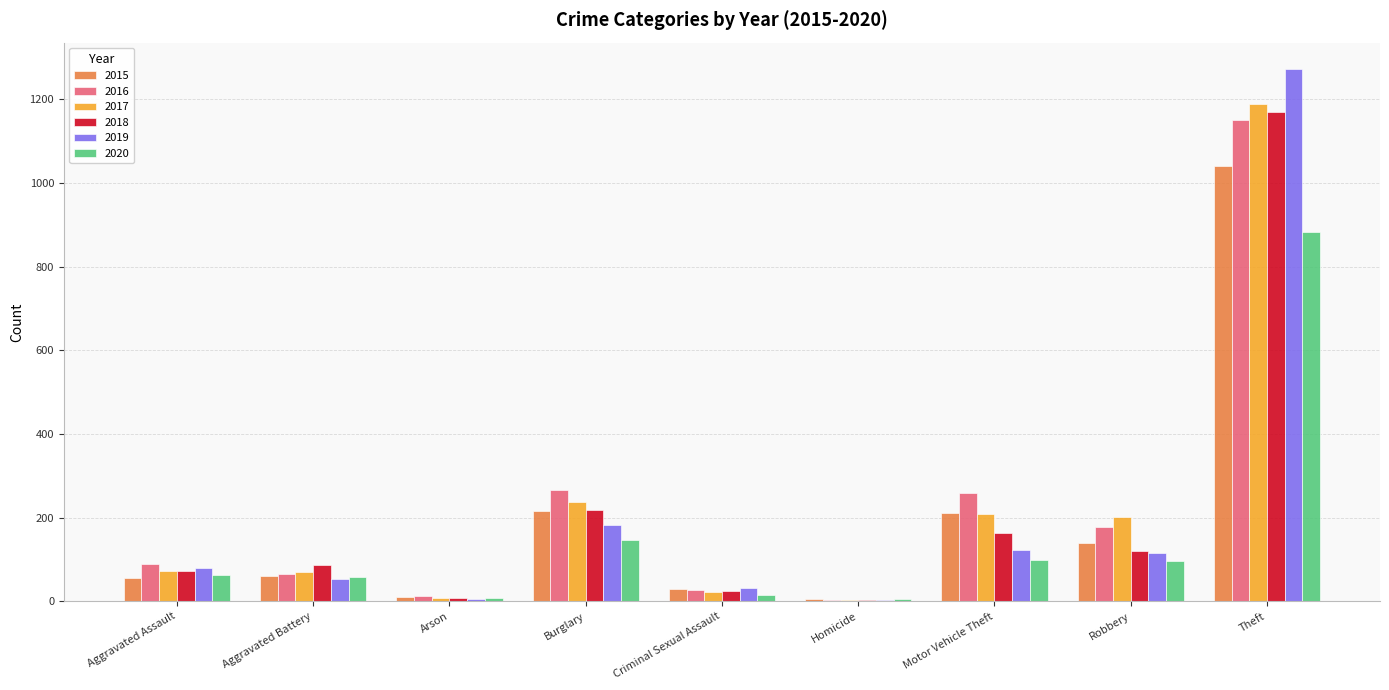

What is the total value across all series at Motor Vehicle Theft?

1064